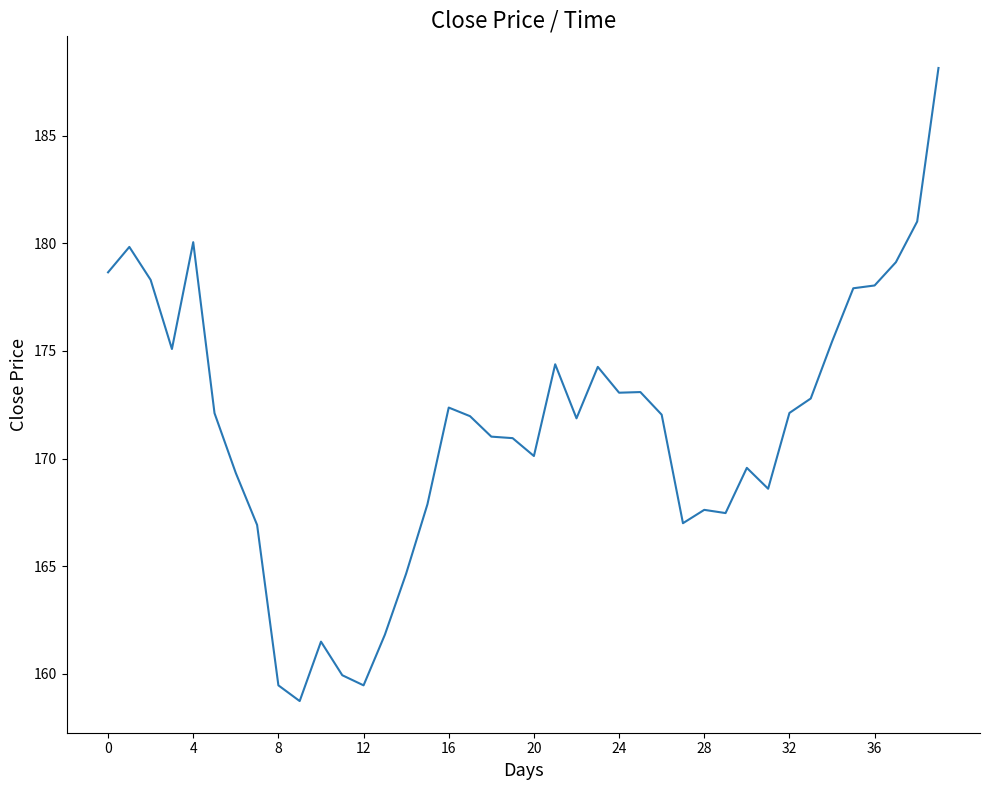

What is the maximum value shown in the chart?

188.1